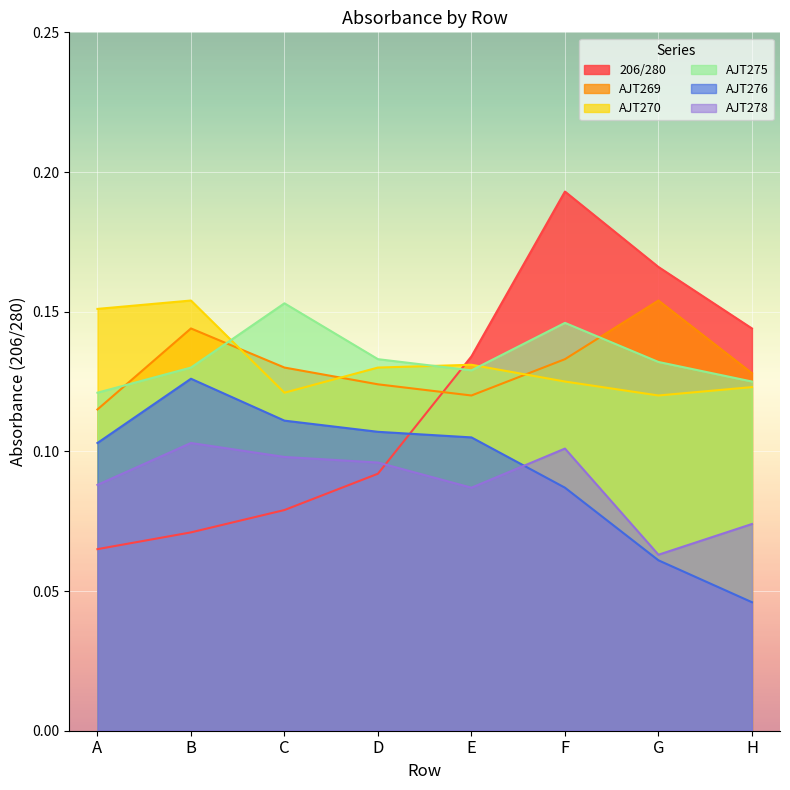

Is it true that AJT269 equals 0.2 at G?

True